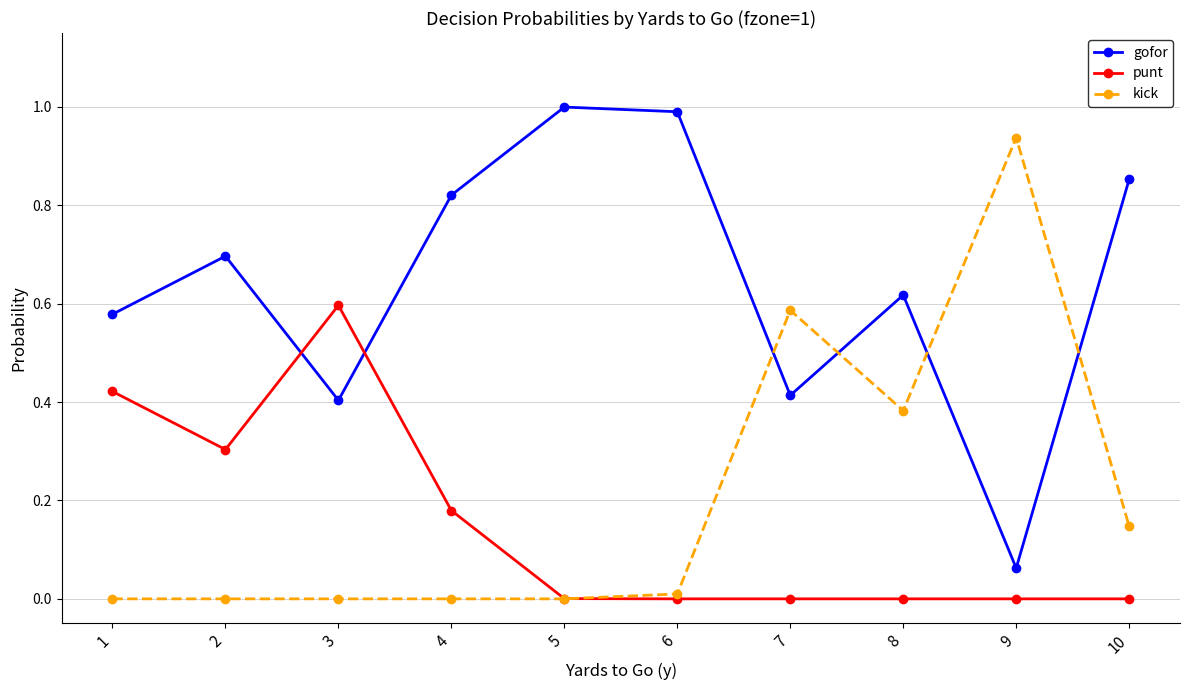

In gofor, how many points are lower than both neighbors (excluding endpoints)?

3